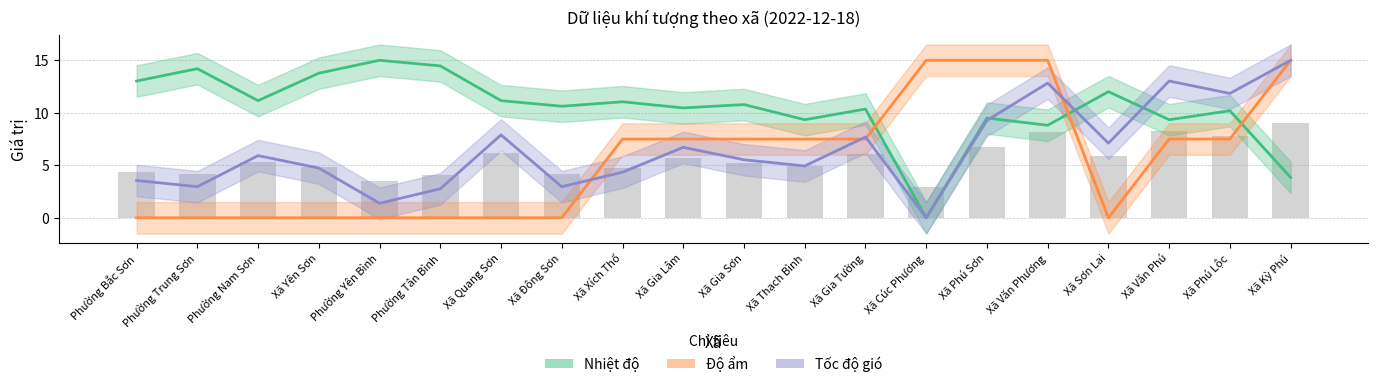

Are the bars horizontal?

No